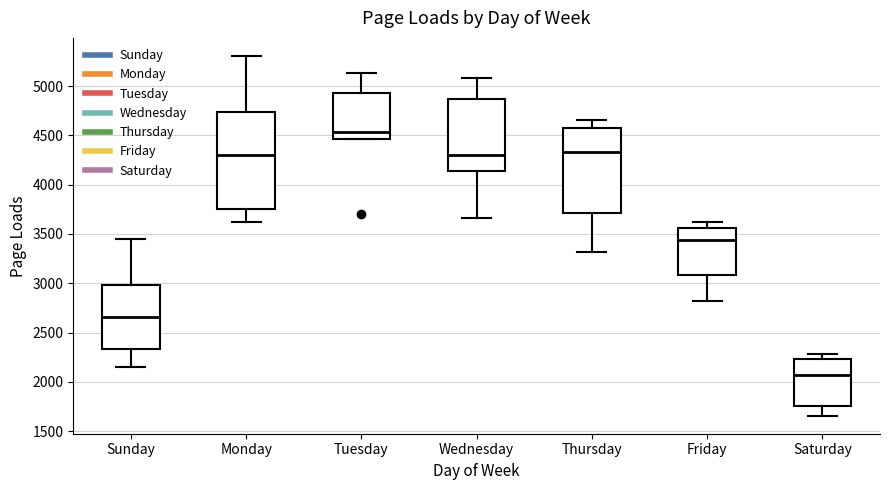

Reading left to right, read every box against the y-axis: the position of its median line, the range the box covers, and the ends of its whiskers. The values are not printed on the chart, so give them approximately, as read against the axis.

Sunday: median 2650, box 2350 to 3000, whiskers 2150 to 3450
Monday: median 4300, box 3750 to 4750, whiskers 3600 to 5300
Tuesday: median 4550, box 4450 to 4950, whiskers 4450 to 5150
Wednesday: median 4300, box 4150 to 4850, whiskers 3650 to 5100
Thursday: median 4350, box 3700 to 4550, whiskers 3300 to 4650
Friday: median 3450, box 3100 to 3550, whiskers 2800 to 3600
Saturday: median 2050, box 1750 to 2250, whiskers 1650 to 2300